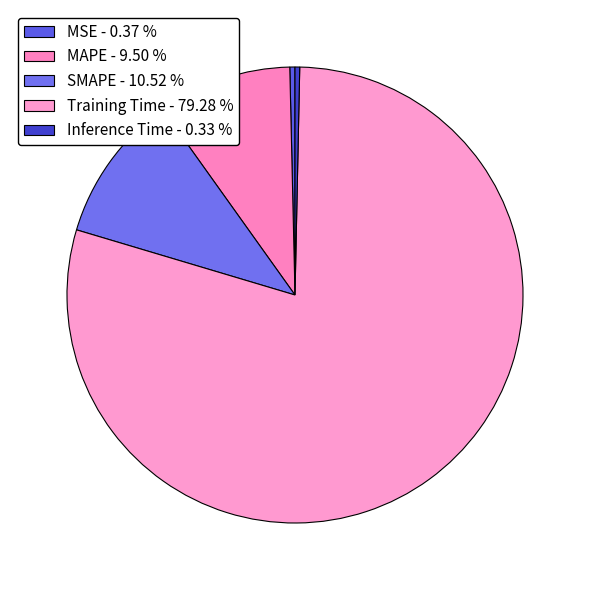

To the nearest percent, what is the combined percentage of MAPE and Inference Time?

10%